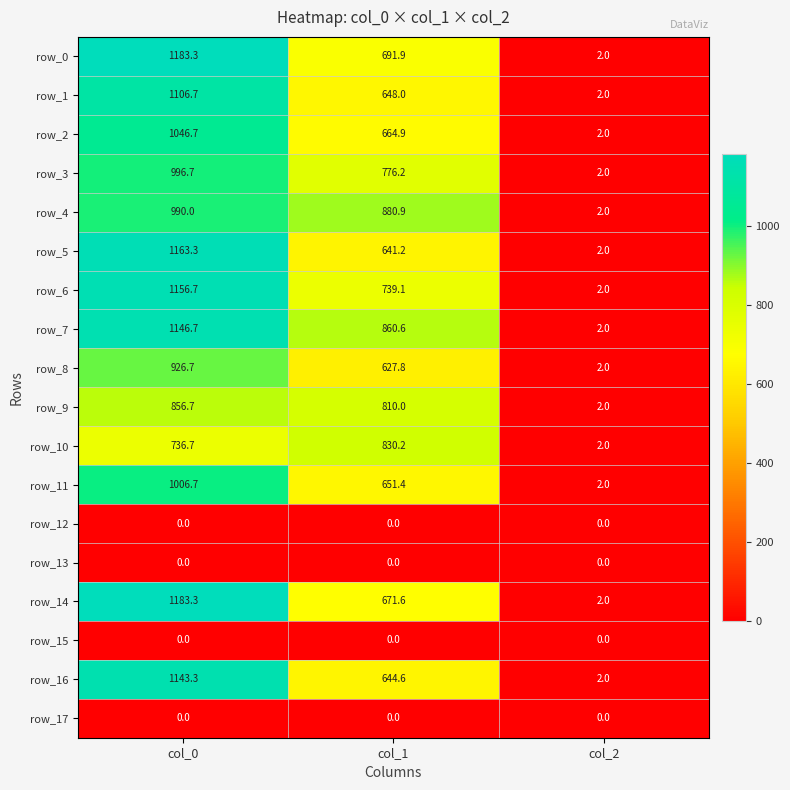

Which category has the highest value across all series?

col_0